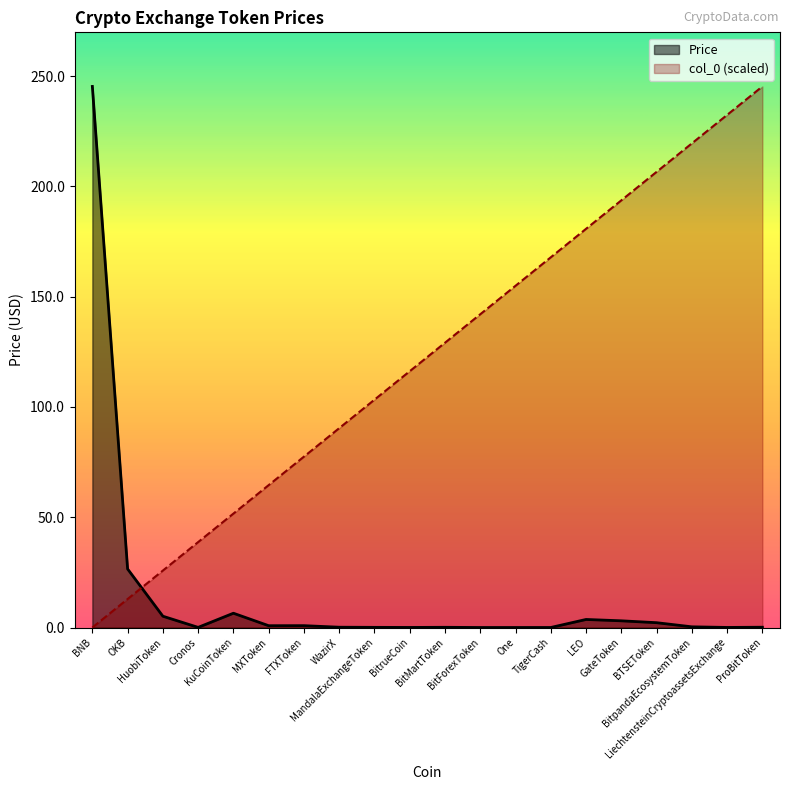

Between LiechtensteinCryptoassetsExchange and LEO, which is larger?

LEO